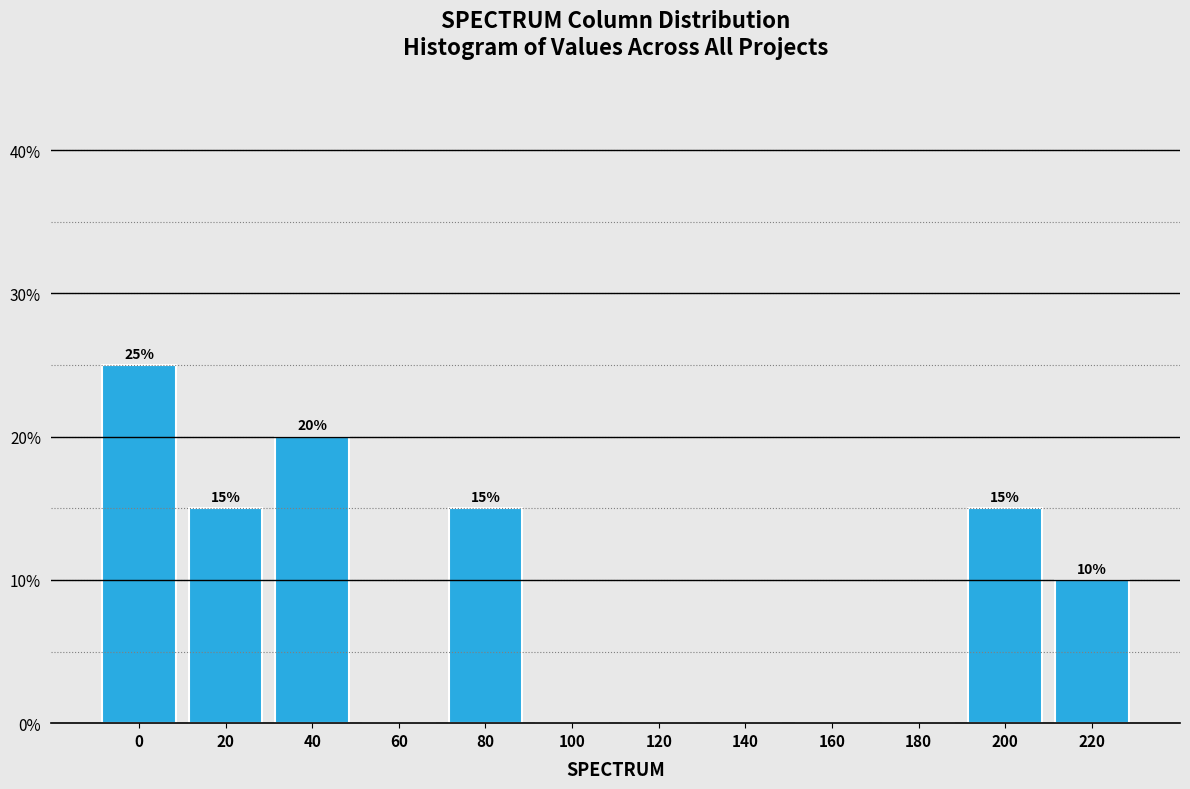

Reading right to left, extract all data points from this chart.

220=10	200=15	180=0	160=0	140=0	120=0	100=0	80=15	60=0	40=20	20=15	0=25